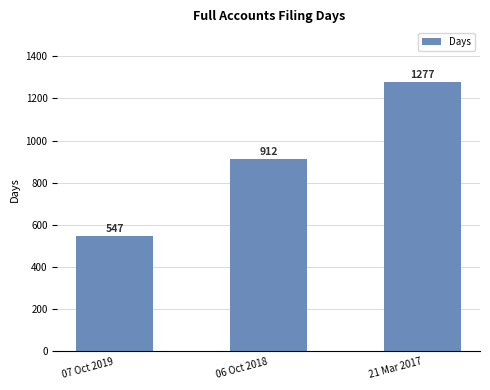

List the labels in order of value, smallest first.

07 Oct 2019, 06 Oct 2018, 21 Mar 2017